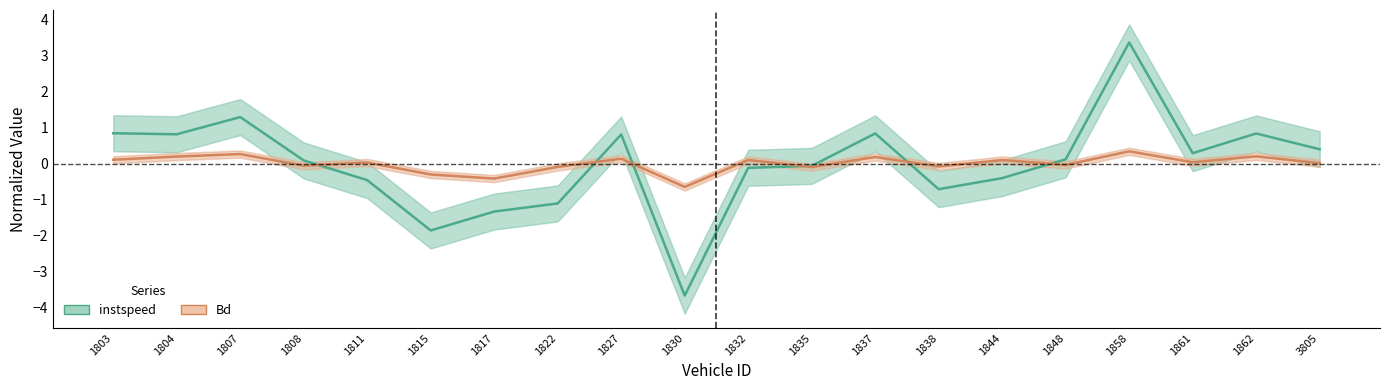

What is the value of the instspeed point at the 4th from the left?

0.1